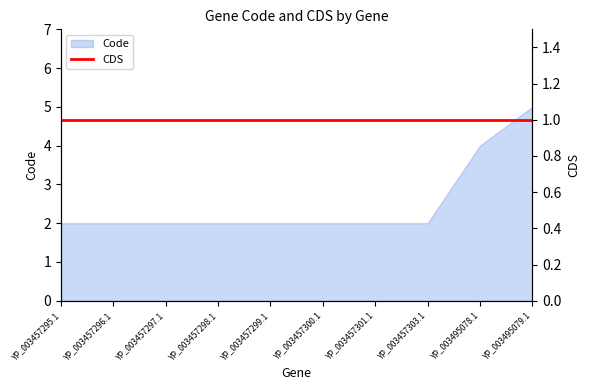

At which label is the value closest to 3?

YP_003457295.1